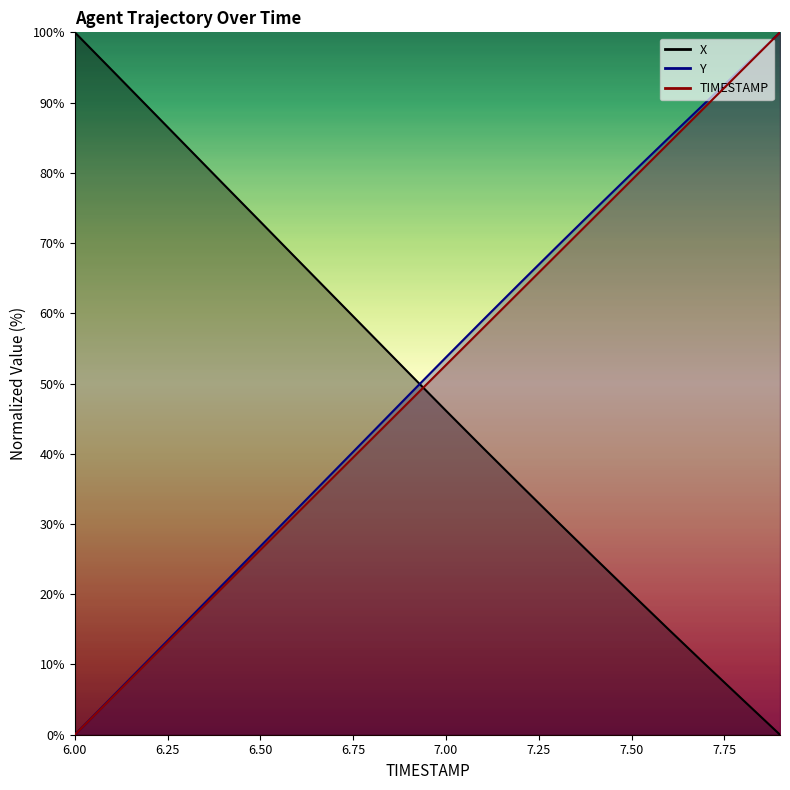

What is the sum of the Y values at 6.2 and 7.3?

80.3